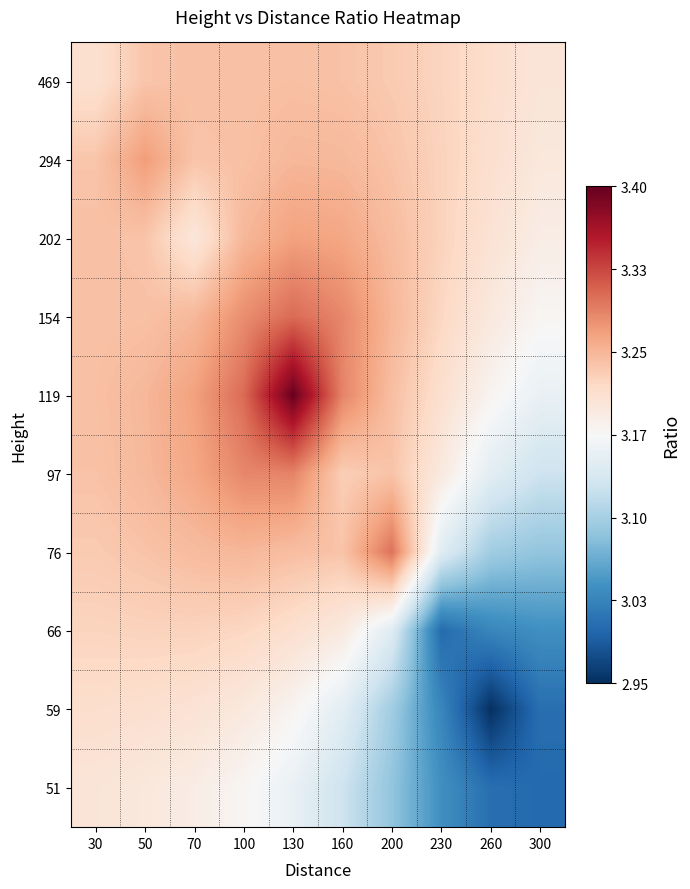

Rank the series by their maximum value, from highest to lowest.

119, 154, 76, 97, 294, 202, 469, 66, 59, 51